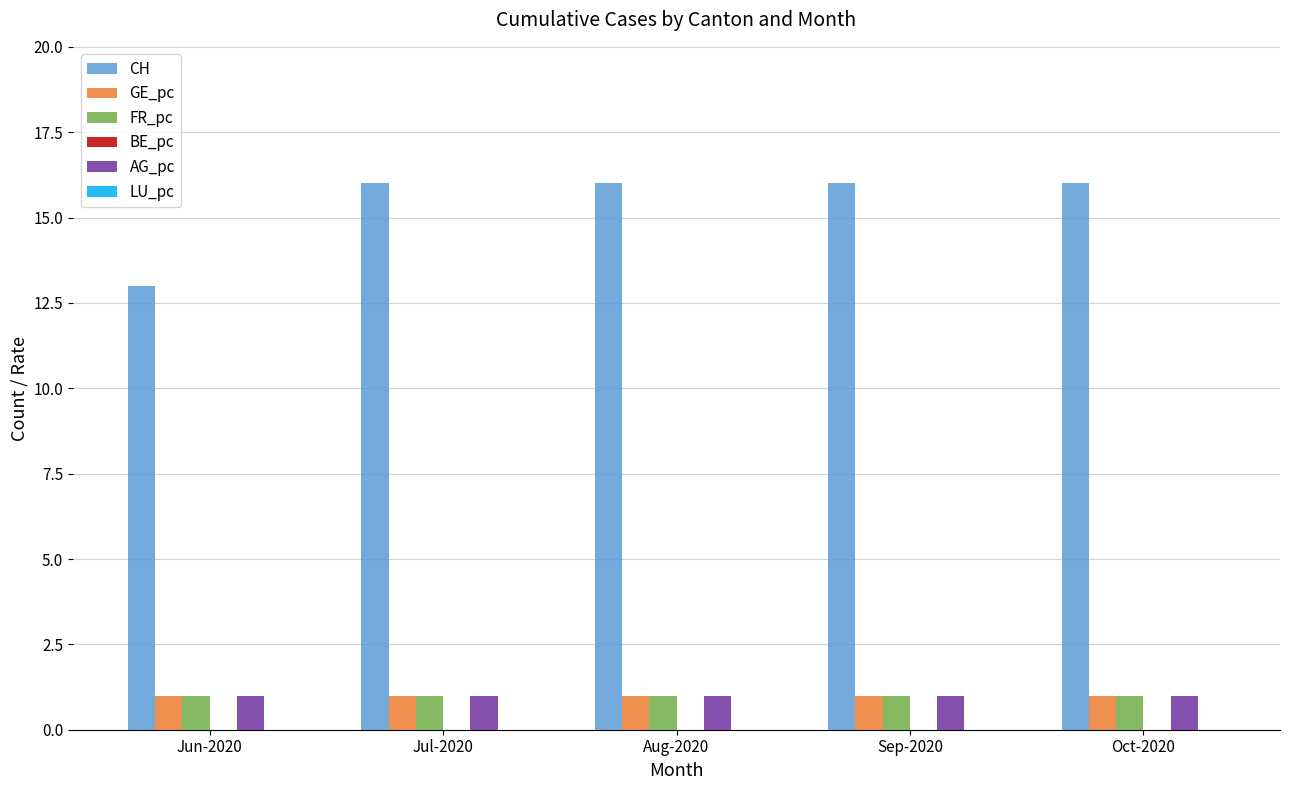

How many groups of bars are there?

5